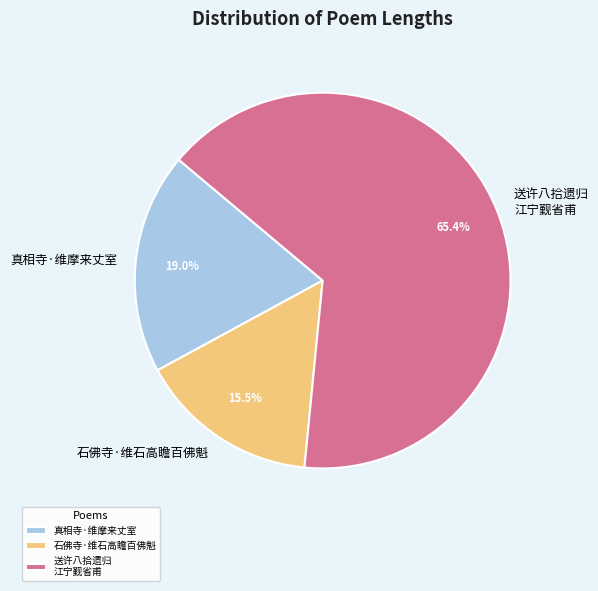

Rank the categories by value from highest to lowest.

送许八拾遗归 江宁觐省甫, 真相寺·维摩来丈室, 石佛寺·维石高瞻百佛魁